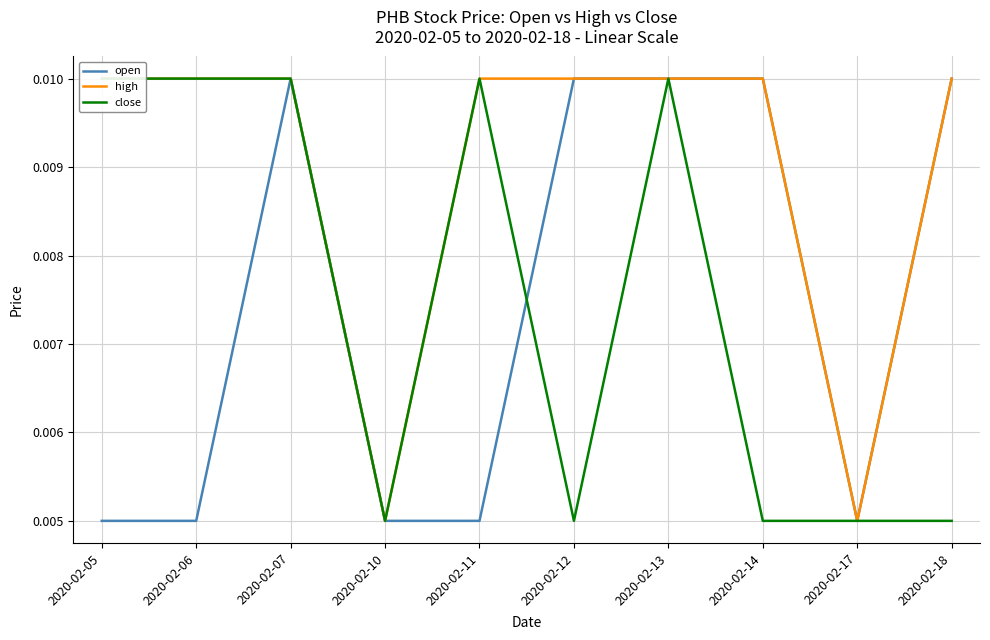

Which category has the highest value across all series?

2020-02-07